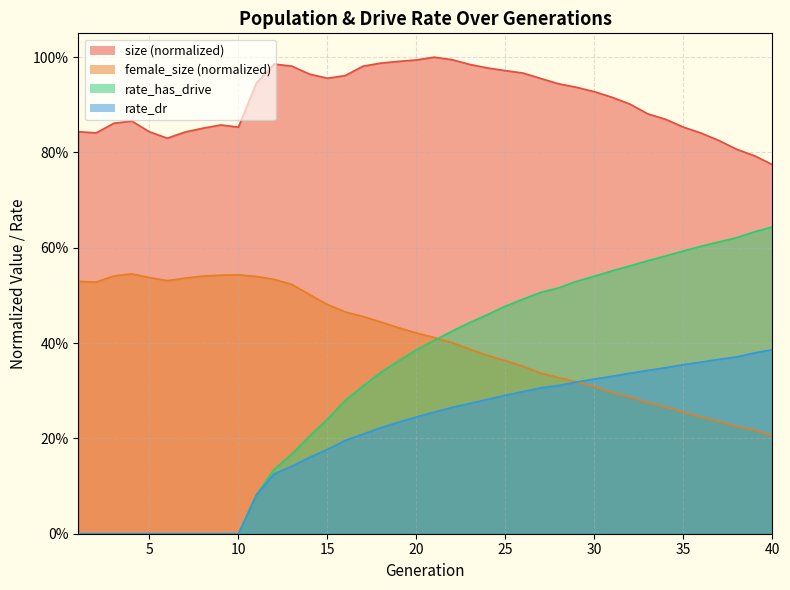

After their last crossing, which series has the higher values: rate_dr or female_size?

rate_dr